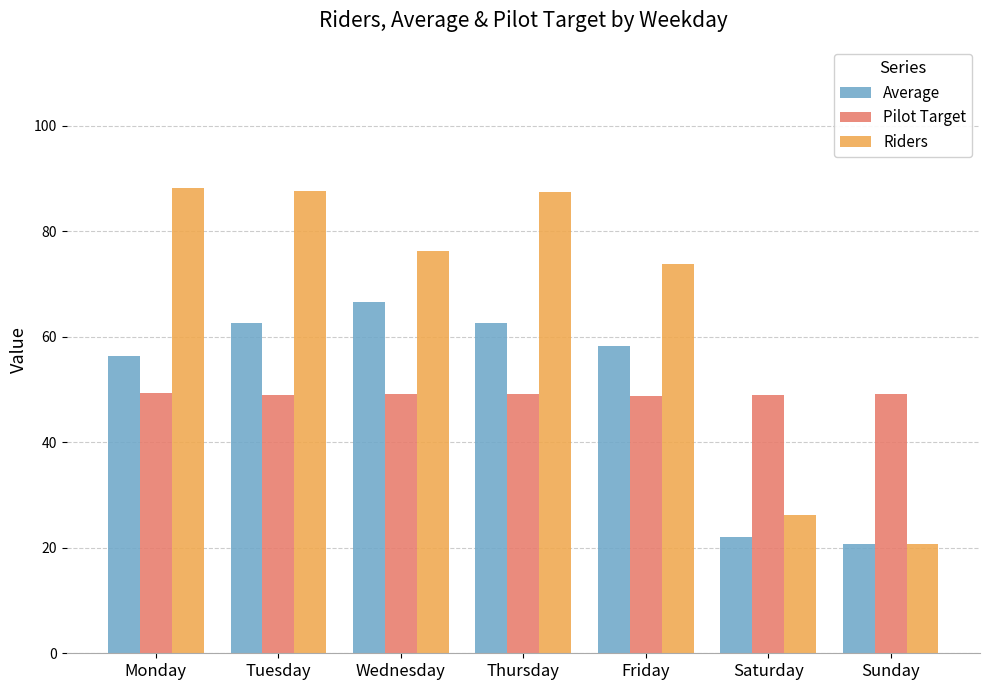

At which label is Riders closest to 54?

Friday